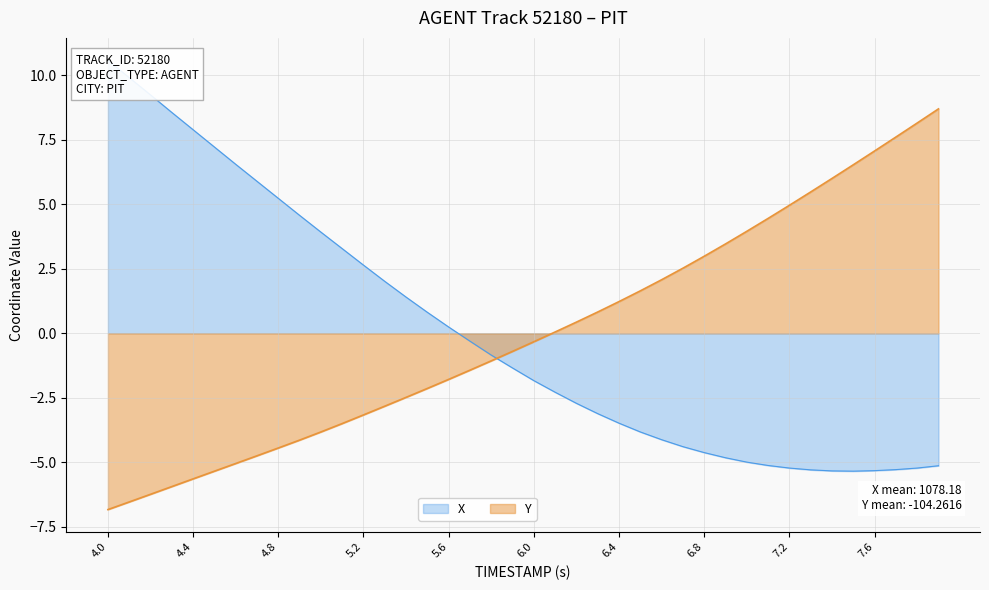

What is the value of the Y point at the 38th from the left?

7.6